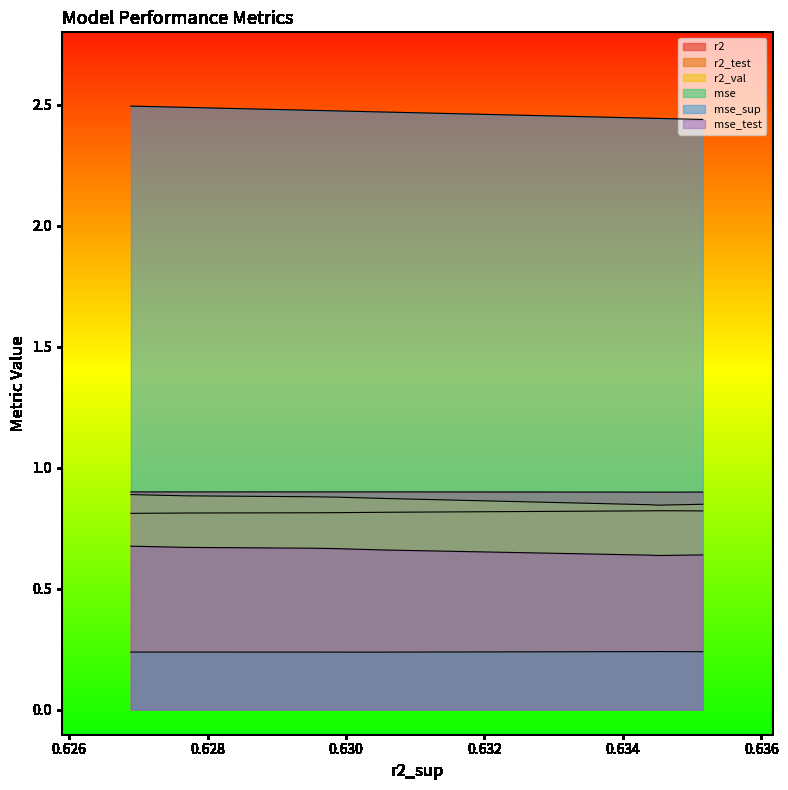

Does the chart display data point markers on the line(s)?

No